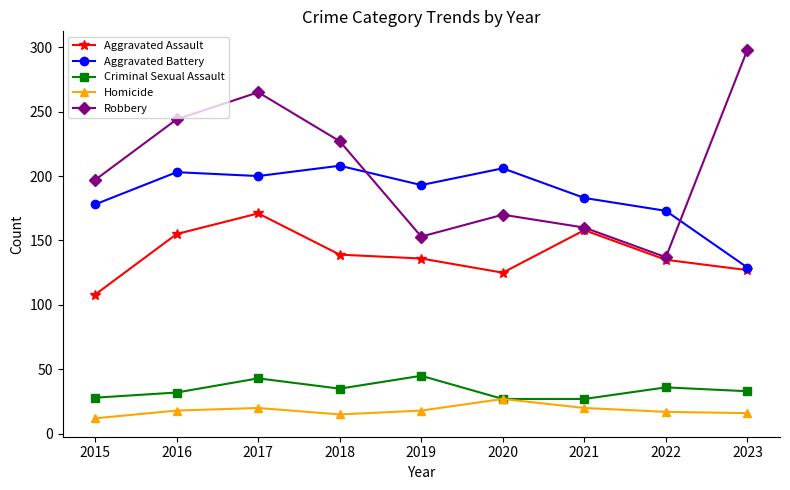

What is the spread (max minus min) of values at 2015?

185